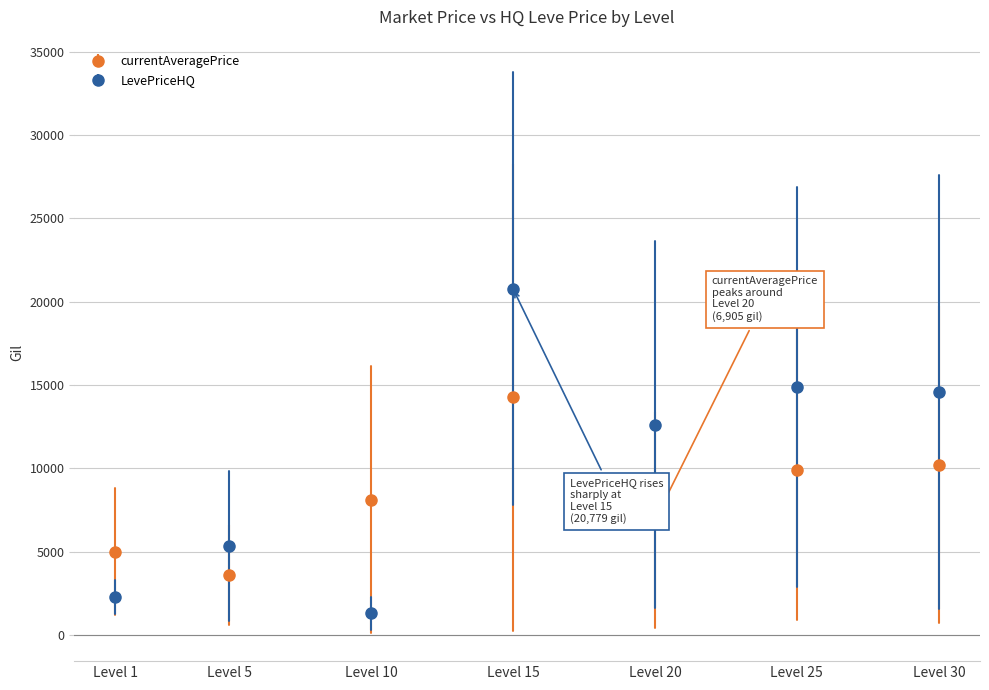

How many lines are shown in the chart?

2